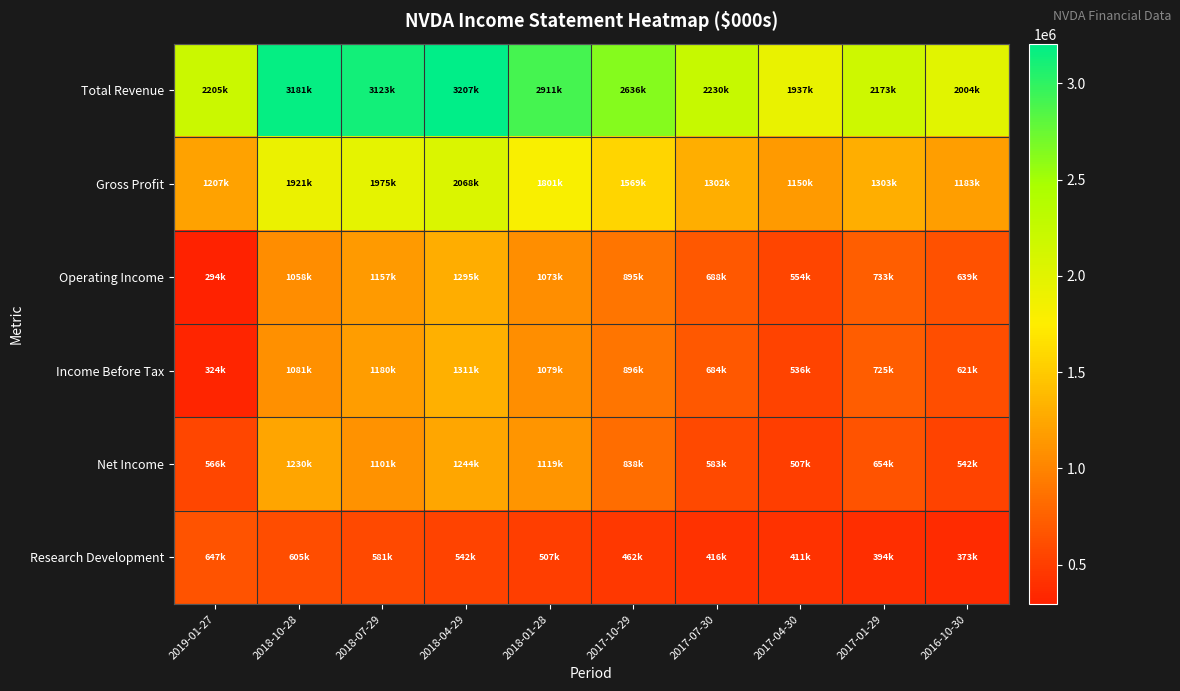

Between 2017-01-29 and 2016-10-30, which series saw the biggest shift?

Total Revenue